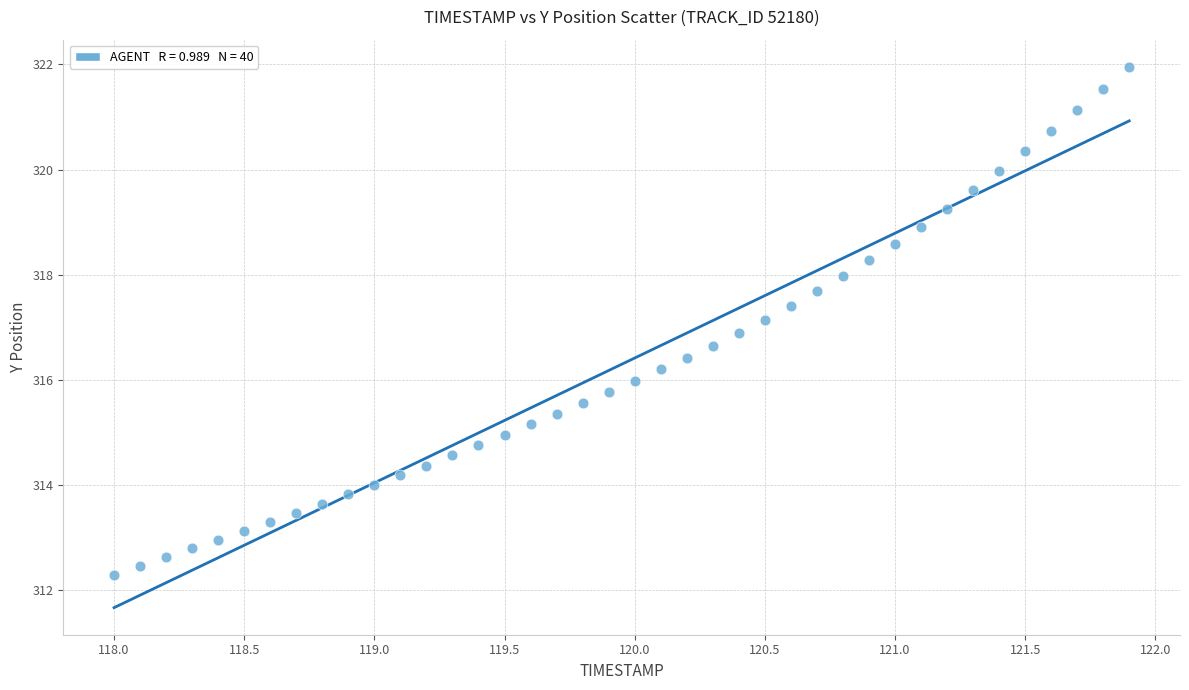

What is the range of X values (max minus min)?

3.9